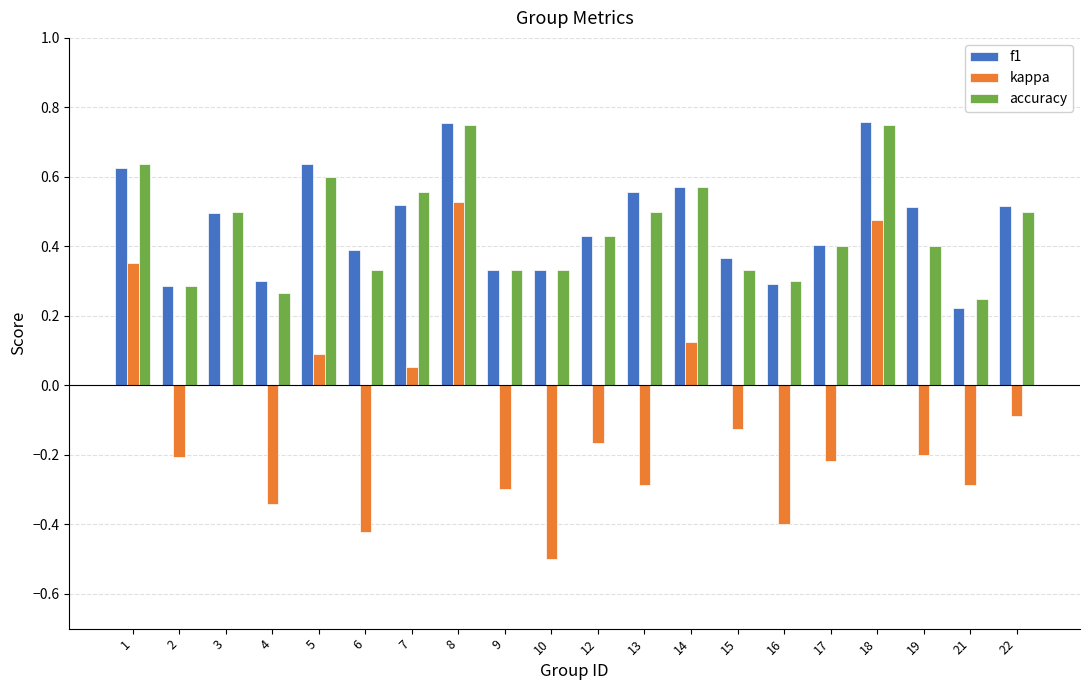

What is the sum of the accuracy values at 6 and 7?

0.9